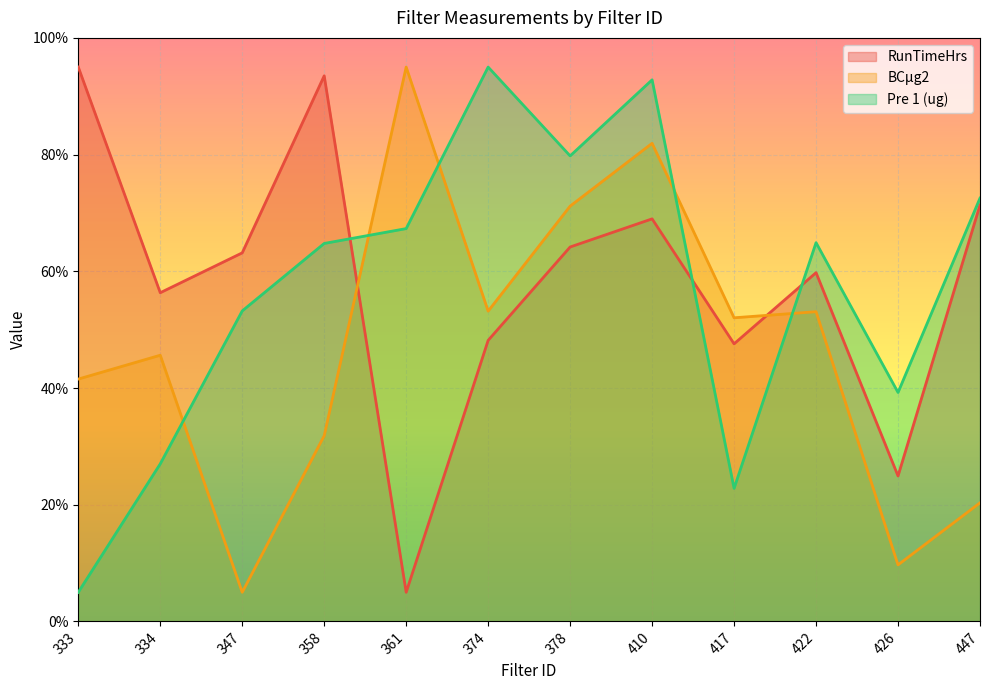

How many lines are shown in the chart?

3